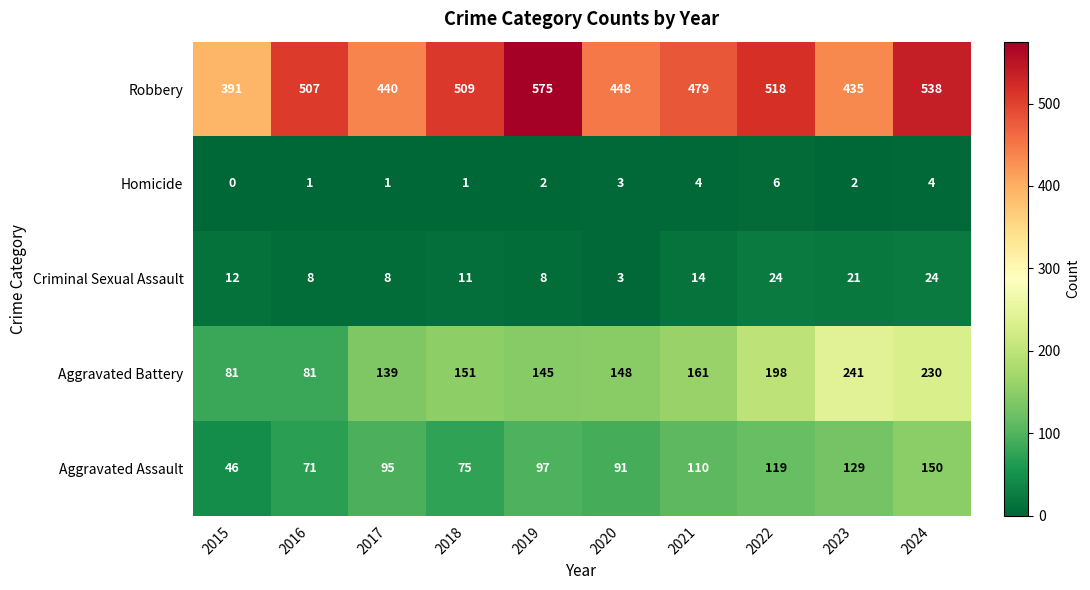

What is the difference between the maximum and minimum values in the Aggravated Assault series?

104